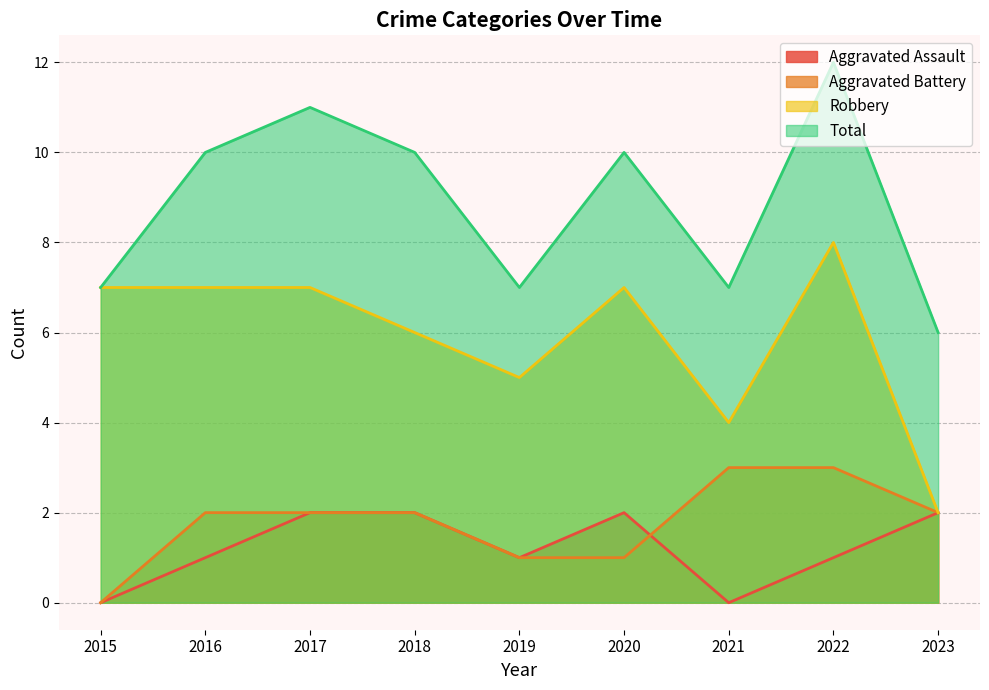

How many lines are shown in the chart?

4